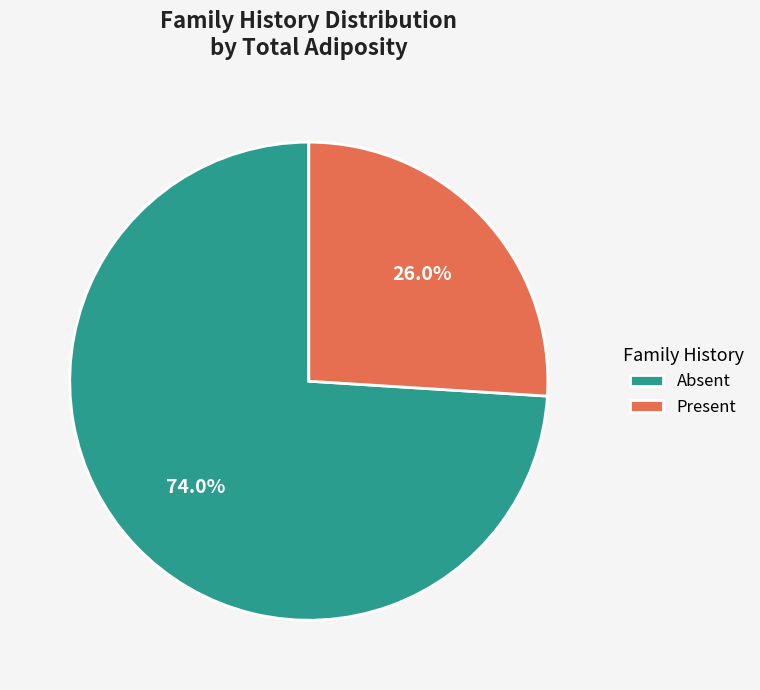

Which category accounts for the majority?

Absent